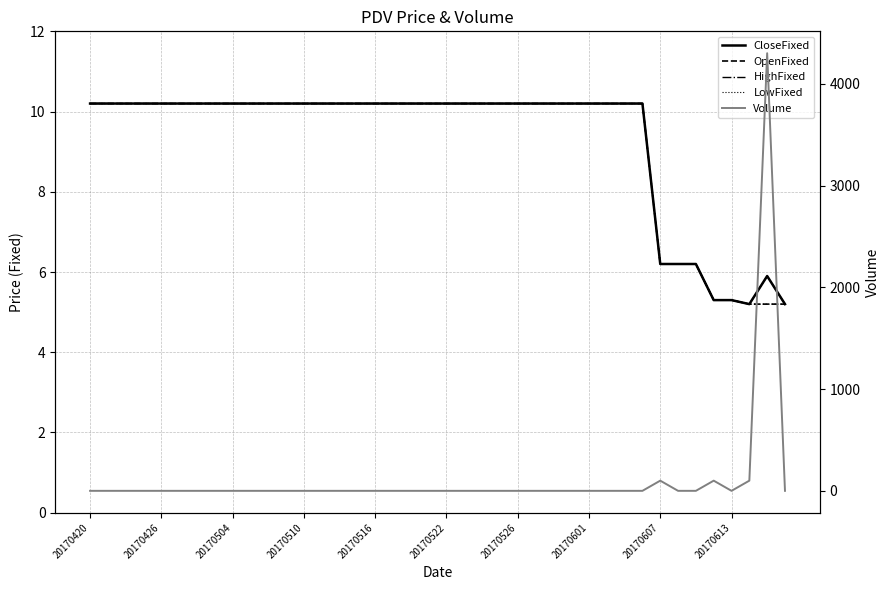

Reading left to right, list all the values displayed in this chart.

CloseFixed: 10.2	10.2	10.2	10.2	10.2	10.2	10.2	10.2	10.2	10.2	10.2	10.2	10.2	10.2	10.2	10.2	10.2	10.2	10.2	10.2	10.2	10.2	10.2	10.2	10.2	10.2	10.2	10.2	10.2	10.2	10.2	10.2	6.2	6.2	6.2	5.3	5.3	5.2	5.9	5.2
OpenFixed: 10.2	10.2	10.2	10.2	10.2	10.2	10.2	10.2	10.2	10.2	10.2	10.2	10.2	10.2	10.2	10.2	10.2	10.2	10.2	10.2	10.2	10.2	10.2	10.2	10.2	10.2	10.2	10.2	10.2	10.2	10.2	10.2	6.2	6.2	6.2	5.3	5.3	5.2	5.2	5.2
HighFixed: 10.2	10.2	10.2	10.2	10.2	10.2	10.2	10.2	10.2	10.2	10.2	10.2	10.2	10.2	10.2	10.2	10.2	10.2	10.2	10.2	10.2	10.2	10.2	10.2	10.2	10.2	10.2	10.2	10.2	10.2	10.2	10.2	6.2	6.2	6.2	5.3	5.3	5.2	5.9	5.2
LowFixed: 10.2	10.2	10.2	10.2	10.2	10.2	10.2	10.2	10.2	10.2	10.2	10.2	10.2	10.2	10.2	10.2	10.2	10.2	10.2	10.2	10.2	10.2	10.2	10.2	10.2	10.2	10.2	10.2	10.2	10.2	10.2	10.2	6.2	6.2	6.2	5.3	5.3	5.2	5.2	5.2
Volume: 0.0	0.0	0.0	0.0	0.0	0.0	0.0	0.0	0.0	0.0	0.0	0.0	0.0	0.0	0.0	0.0	0.0	0.0	0.0	0.0	0.0	0.0	0.0	0.0	0.0	0.0	0.0	0.0	0.0	0.0	0.0	0.0	100.0	0.0	0.0	100.0	0.0	100.0	4300.0	0.0